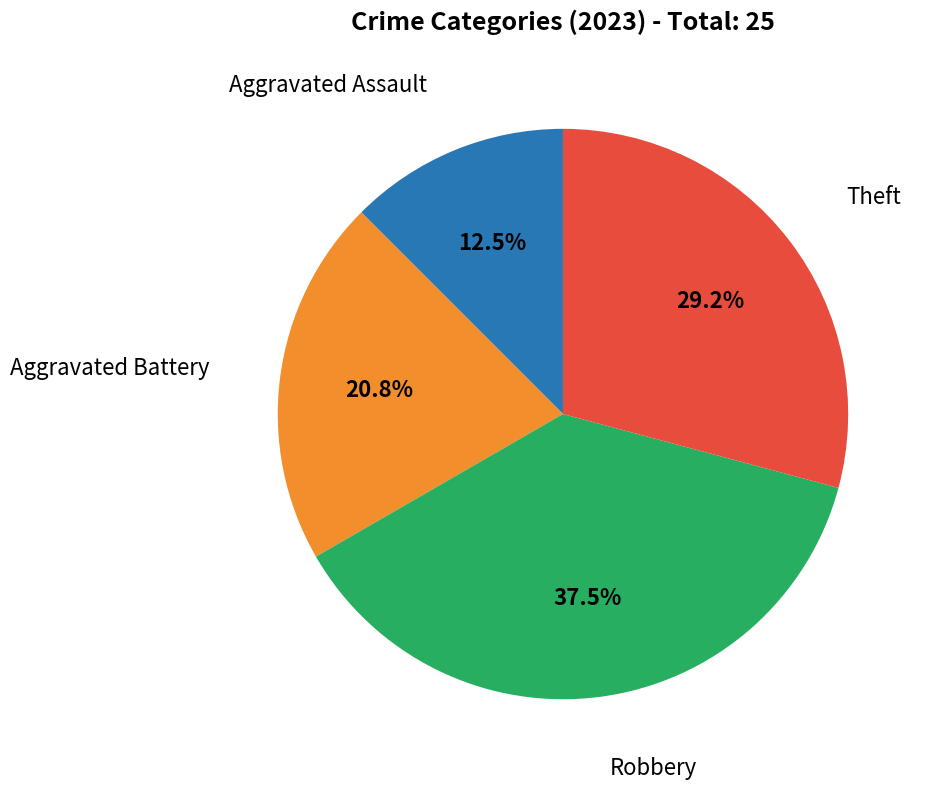

Is there a majority slice in this chart?

No